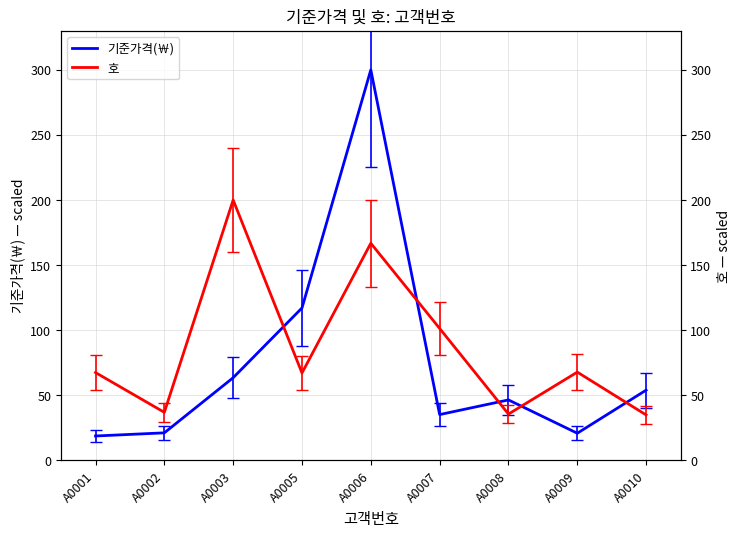

Is the value of 기준가격(￦) at A0010 greater than the value of 호 at A0005?

No